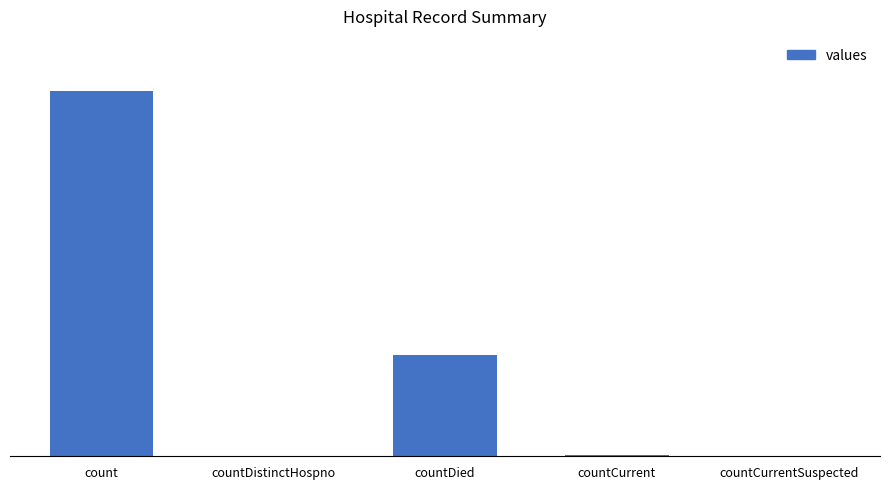

Are the bars horizontal?

No